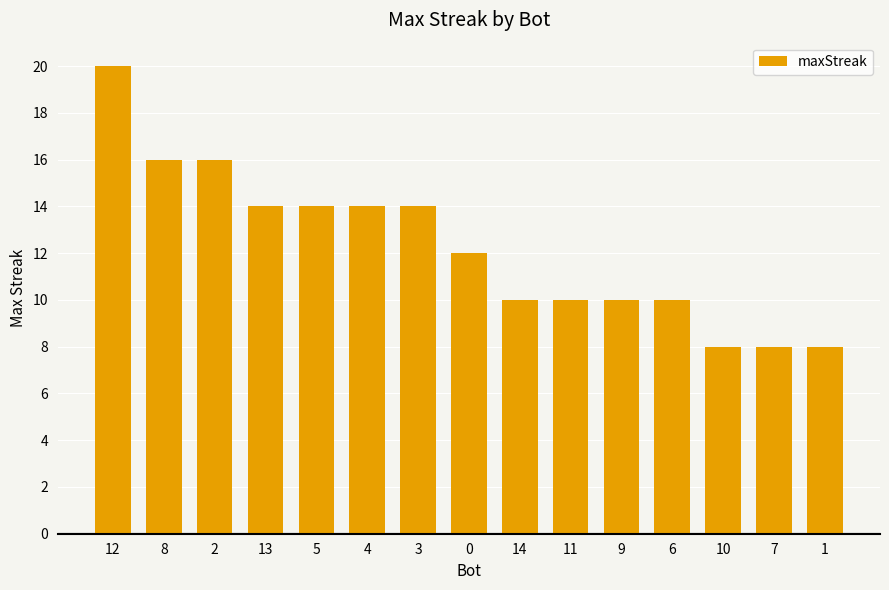

What is the approximate value at 6, to the nearest 10?

10